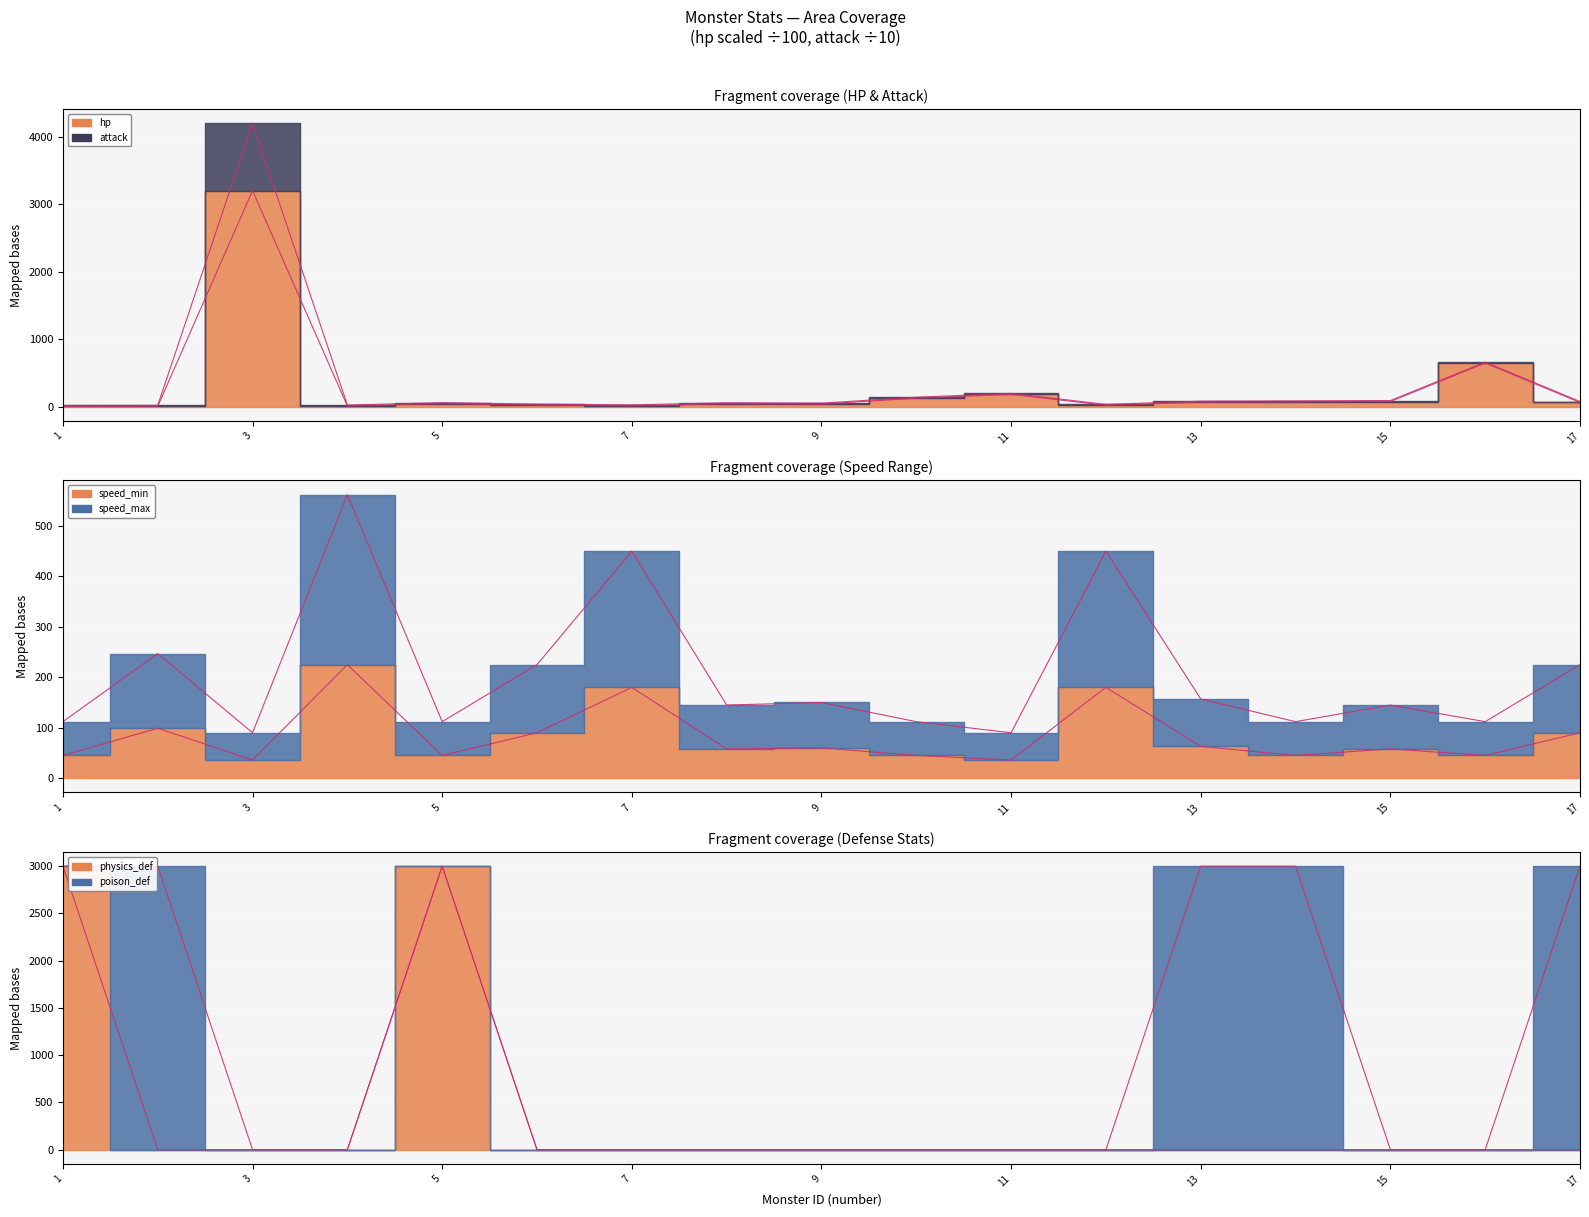

Which category has the lowest value in the speed_min series?

3